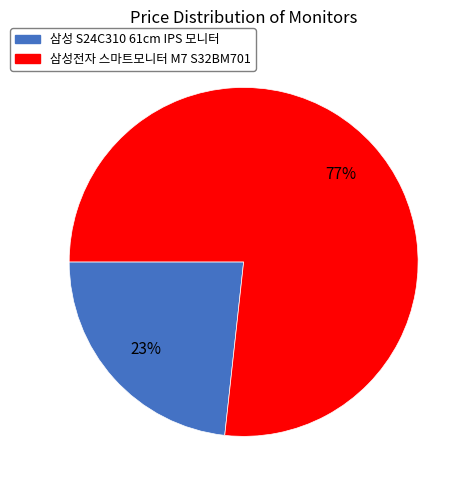

True or false: 삼성전자 스마트모니터 M7 S32BM701 accounts for 90% of the total.

False